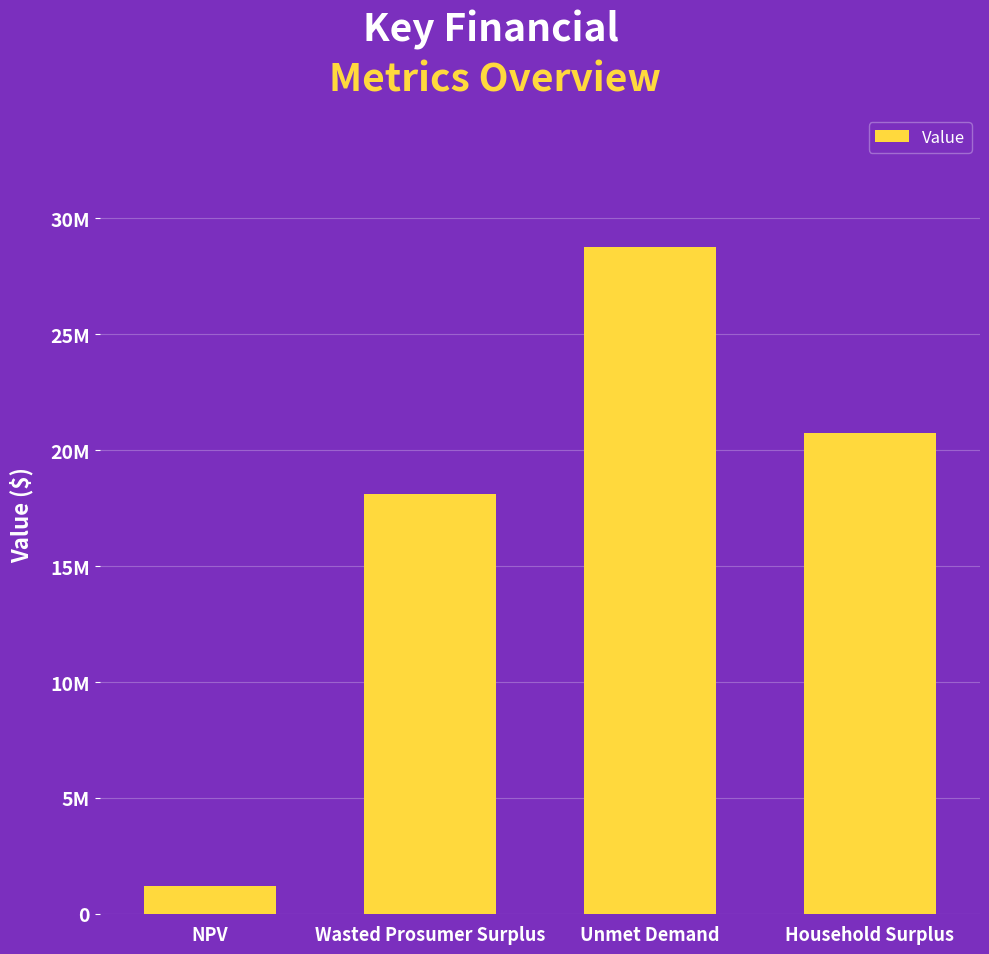

Reading right to left, list all the values displayed in this chart.

20739301.6	28755855.3	18093321.8	1187753.4